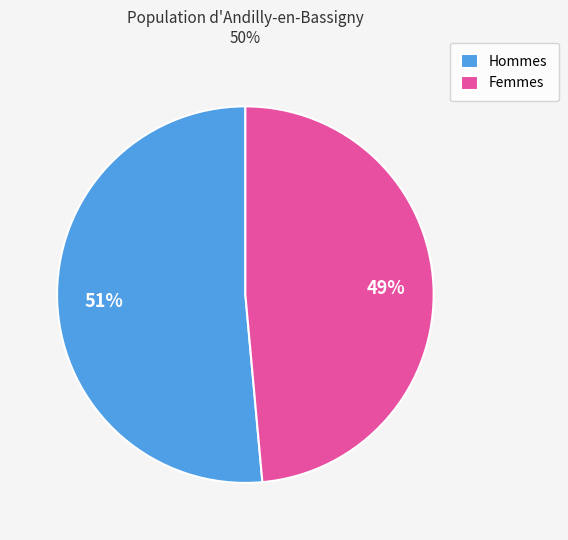

How many segments does this pie chart have?

2